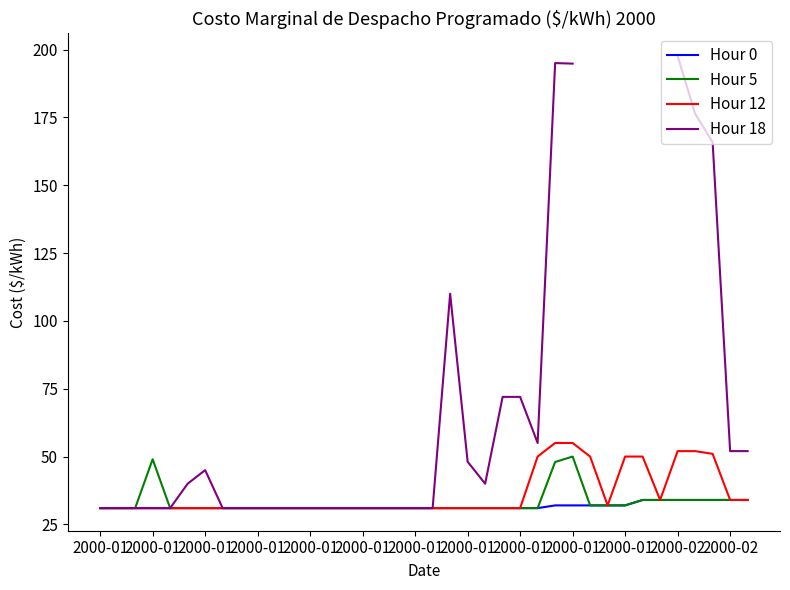

The Hour 12 series shows 53.0 at 2000-01. True or false?

False